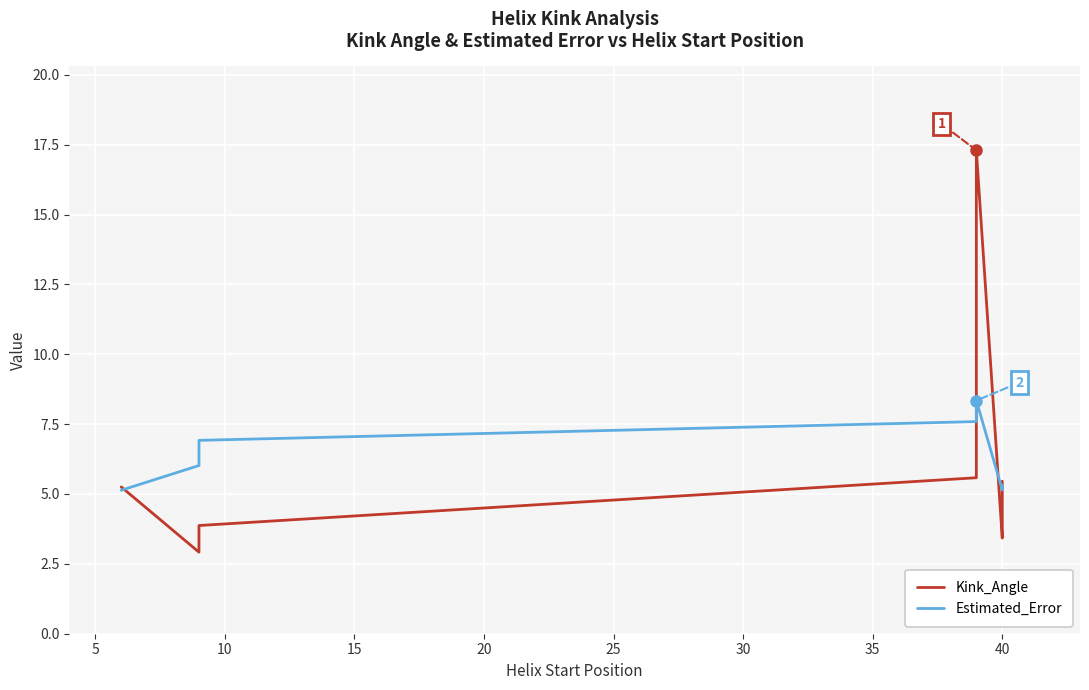

What are all the series names shown in the legend?

Kink_Angle, Estimated_Error